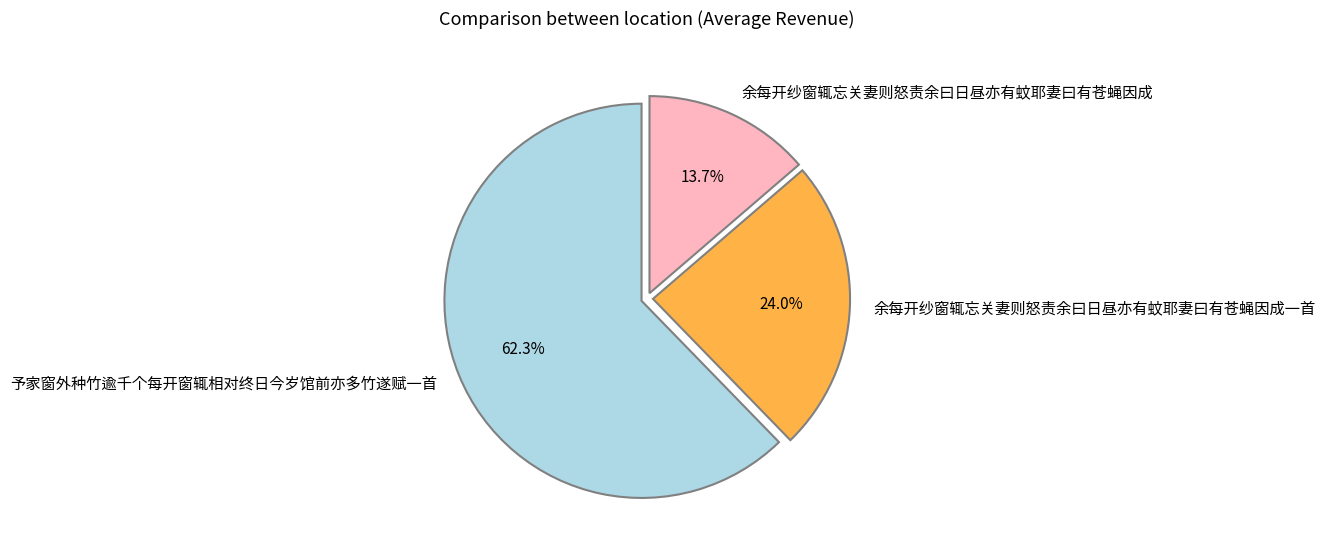

The 予家窗外种竹逾千个每开窗辄相对终日今岁馆前亦多竹遂赋一首 slice represents 53% of the pie. True or false?

False